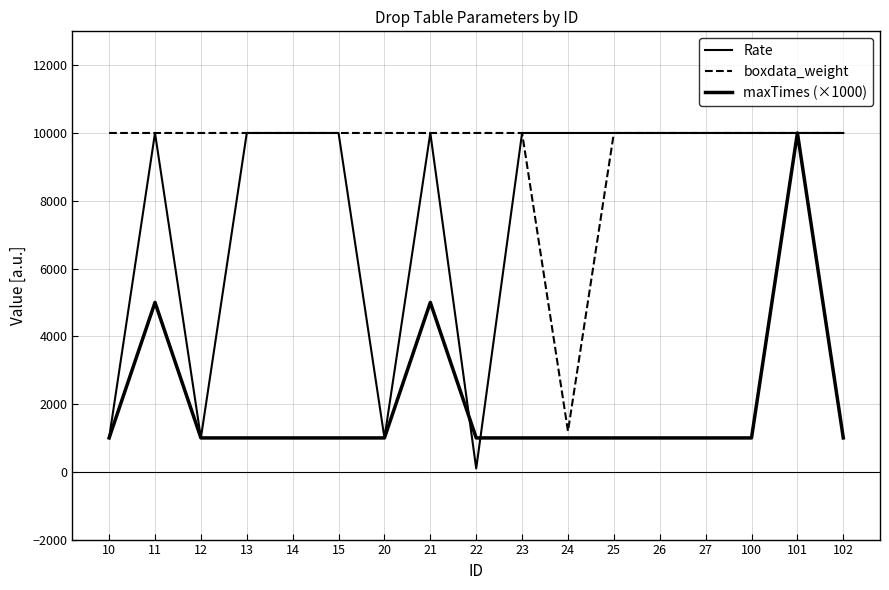

Is the value of Rate at 23 greater than the value of boxdata_weight at 10?

No